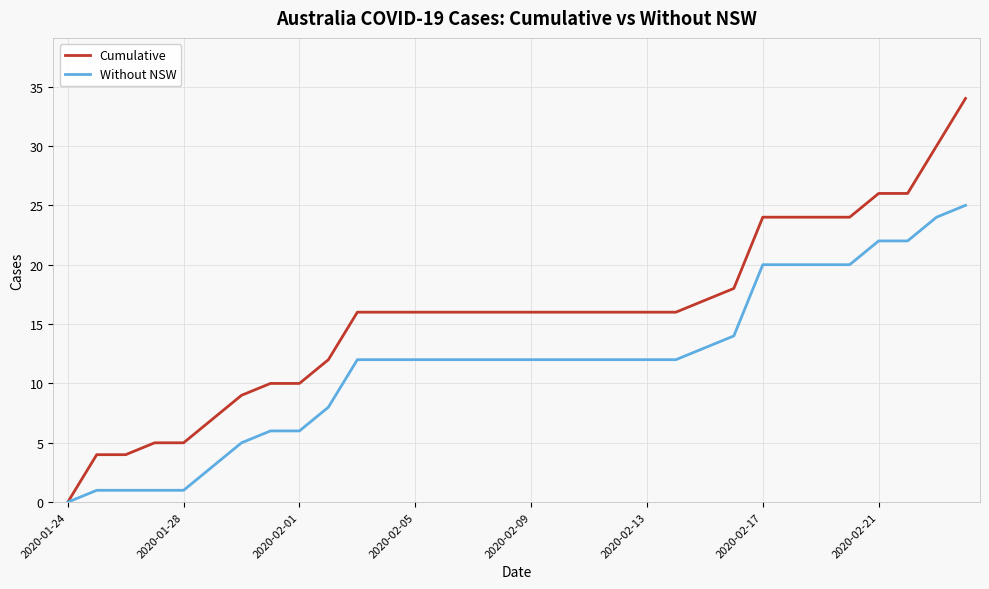

Which series has the largest total across all categories?

Cumulative